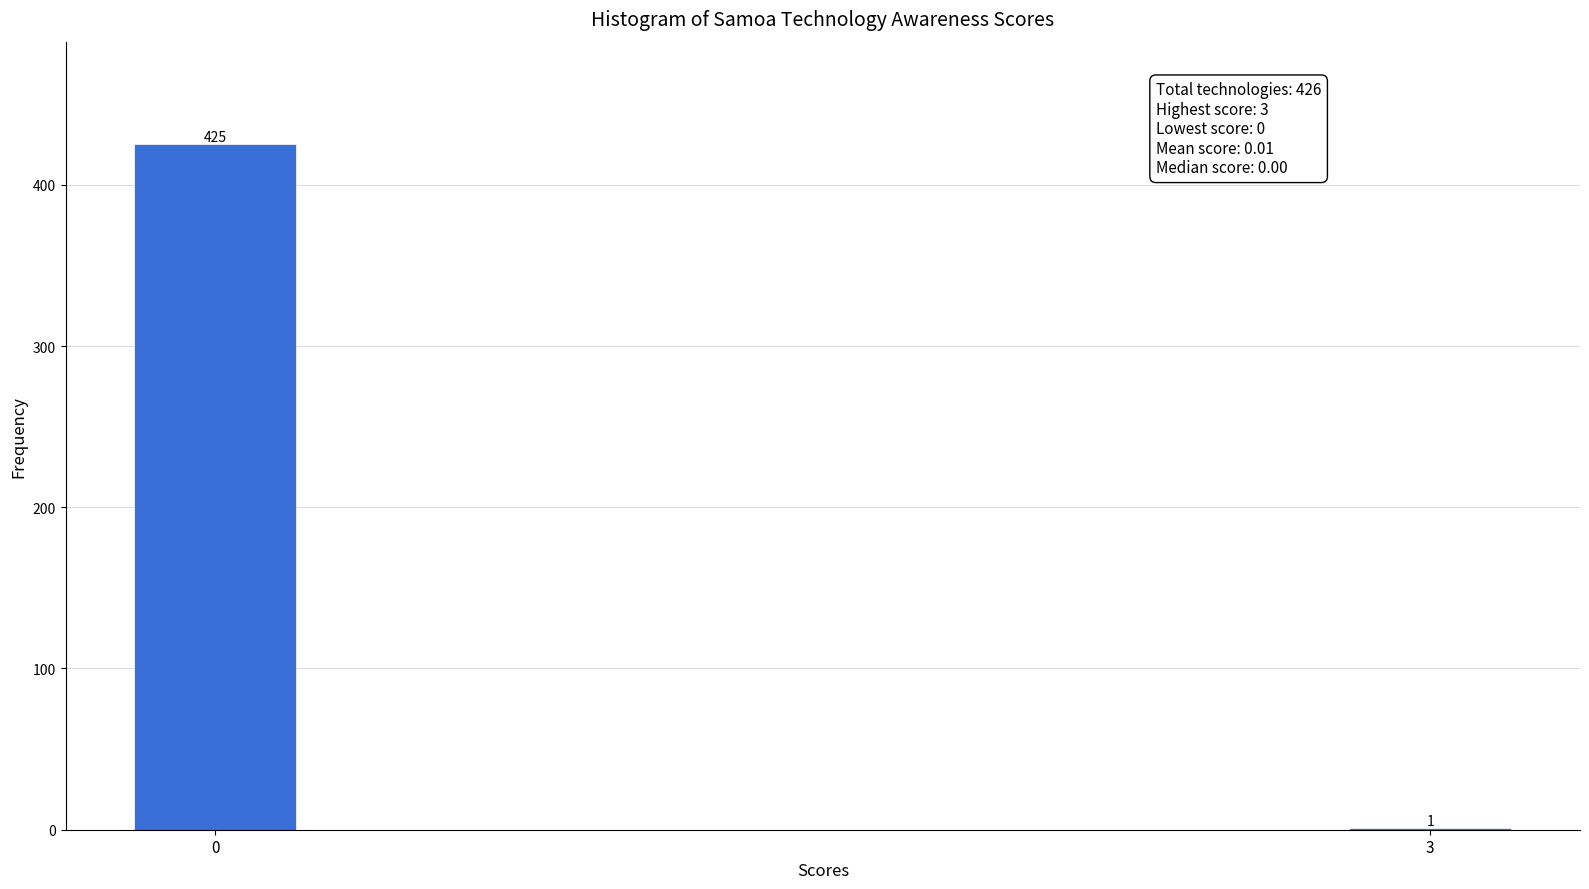

Reading right to left, extract all data points from this chart.

3=1	0=425